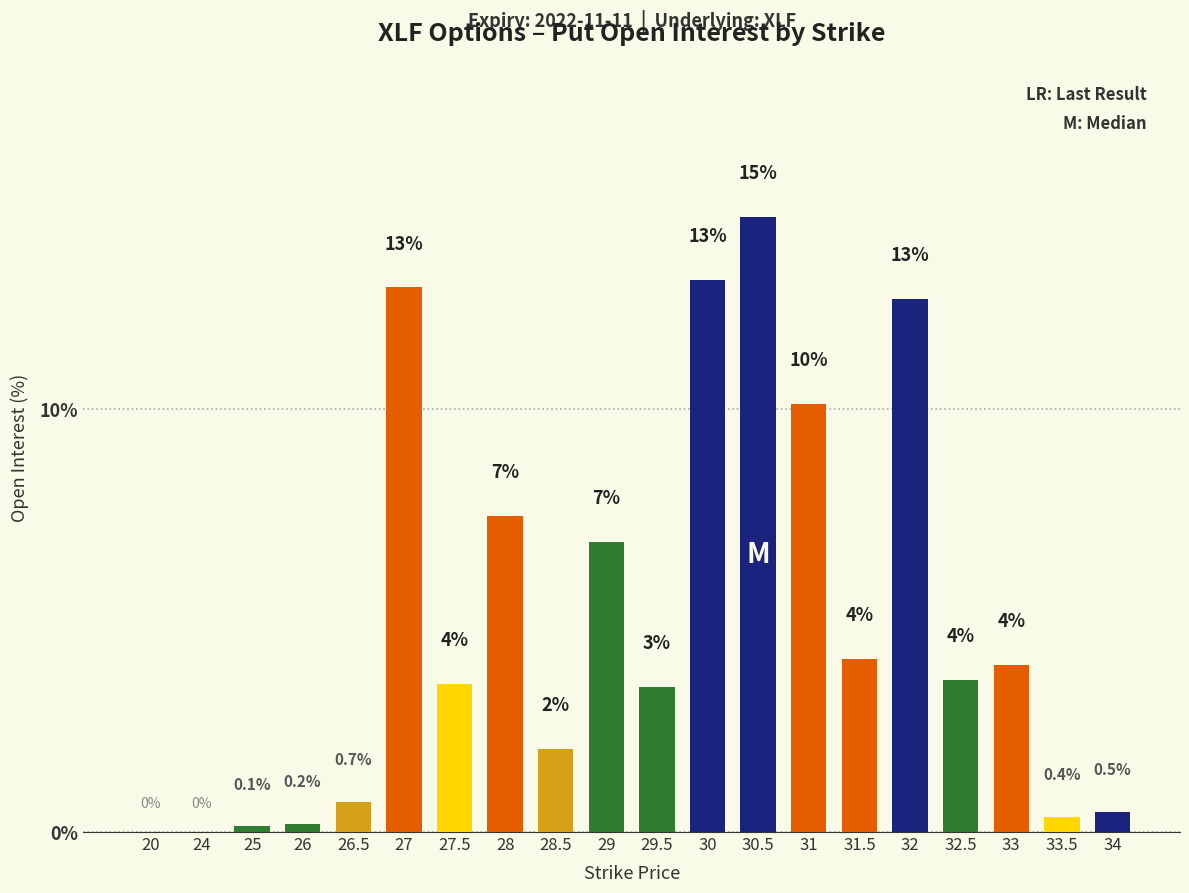

Where is the data nearest to the value 7?

29